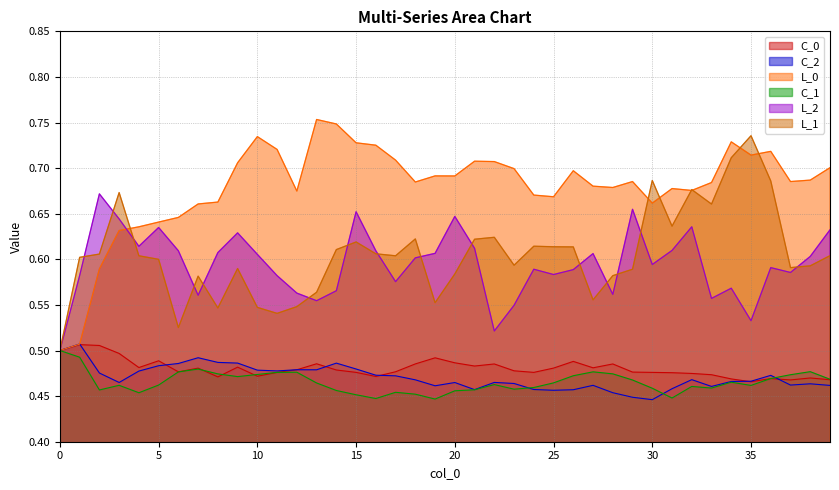

Which series has the largest total across all categories?

L_0